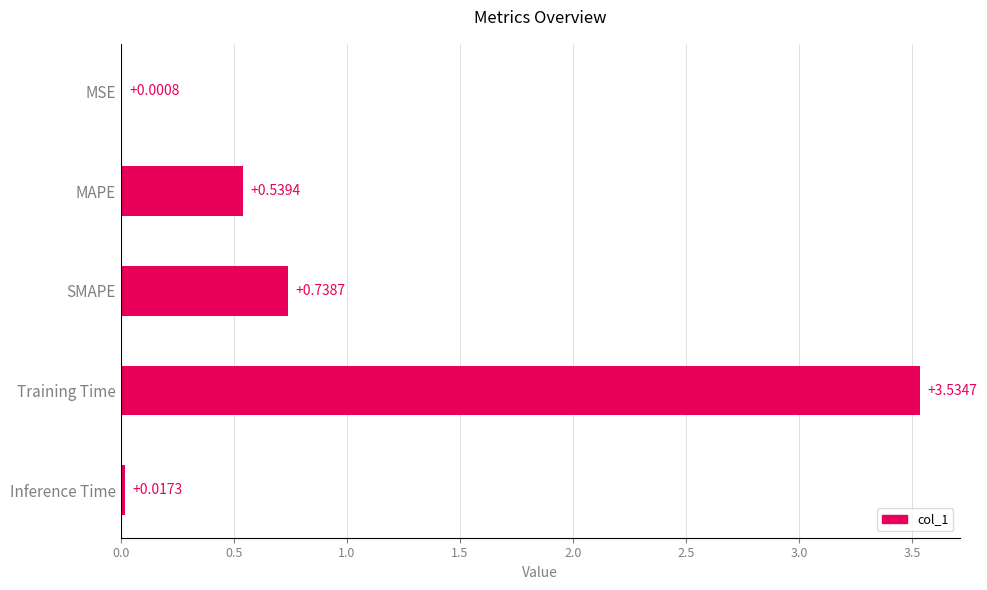

What is the sum of all values?

4.8